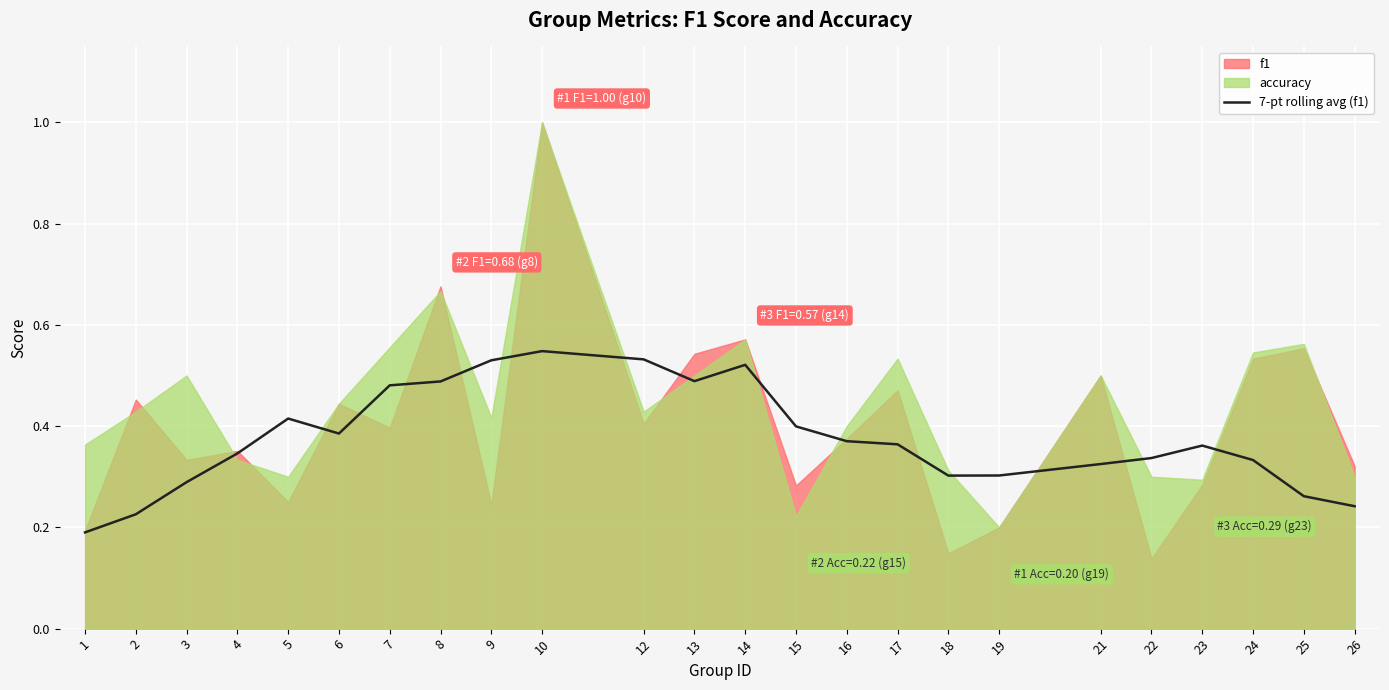

The value of 7-pt rolling avg (f1) at 6 is 0.6. True or false?

False